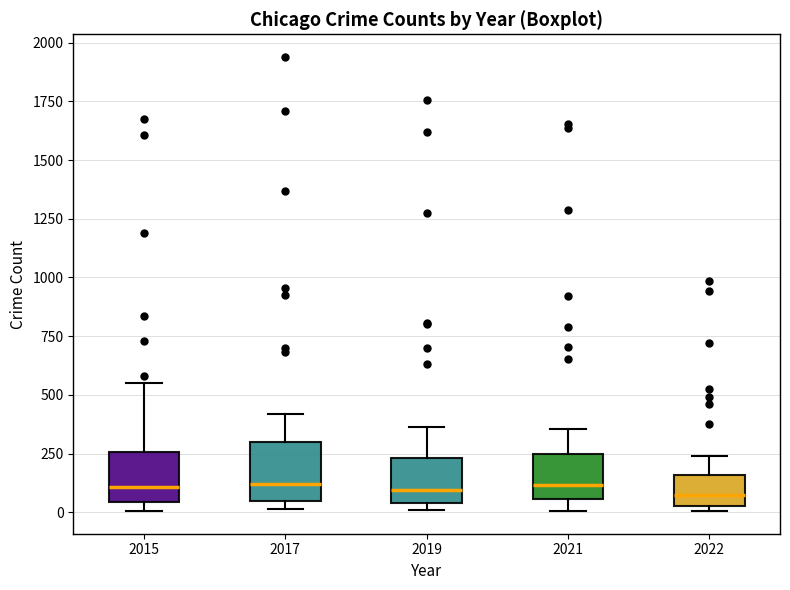

Reading left to right, transcribe this box plot: for each box, give where its median line is, the range the box spans, and where its two whiskers end, as read against the y-axis. The values are not printed on the chart, so give them approximately, as read against the axis.

2015: median 100, box 50 to 250, whiskers 0 to 550
2017: median 100, box 50 to 300, whiskers 0 to 400
2019: median 100, box 50 to 250, whiskers 0 to 350
2021: median 100, box 50 to 250, whiskers 0 to 350
2022: median 50 (inside the box), box 50 to 150, whiskers 0 to 250